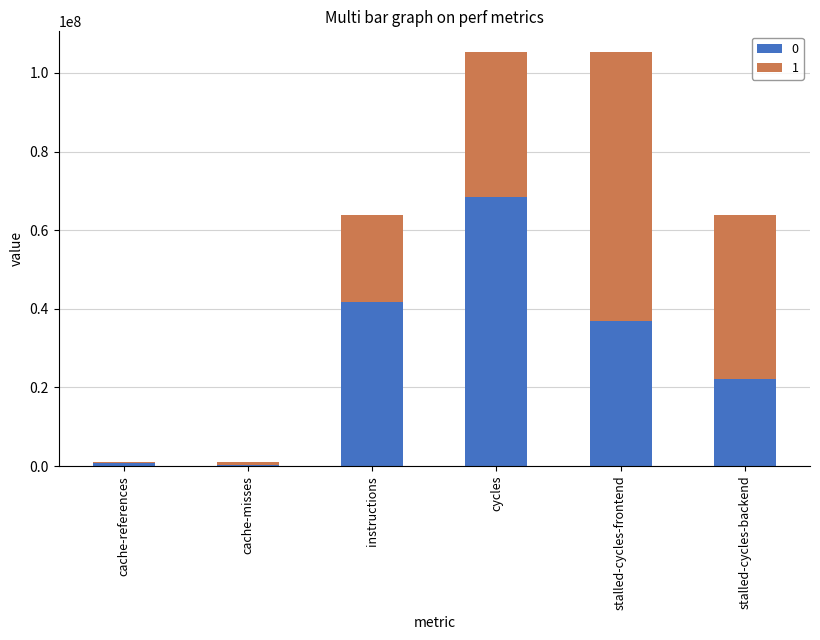

Are the bars horizontal?

No